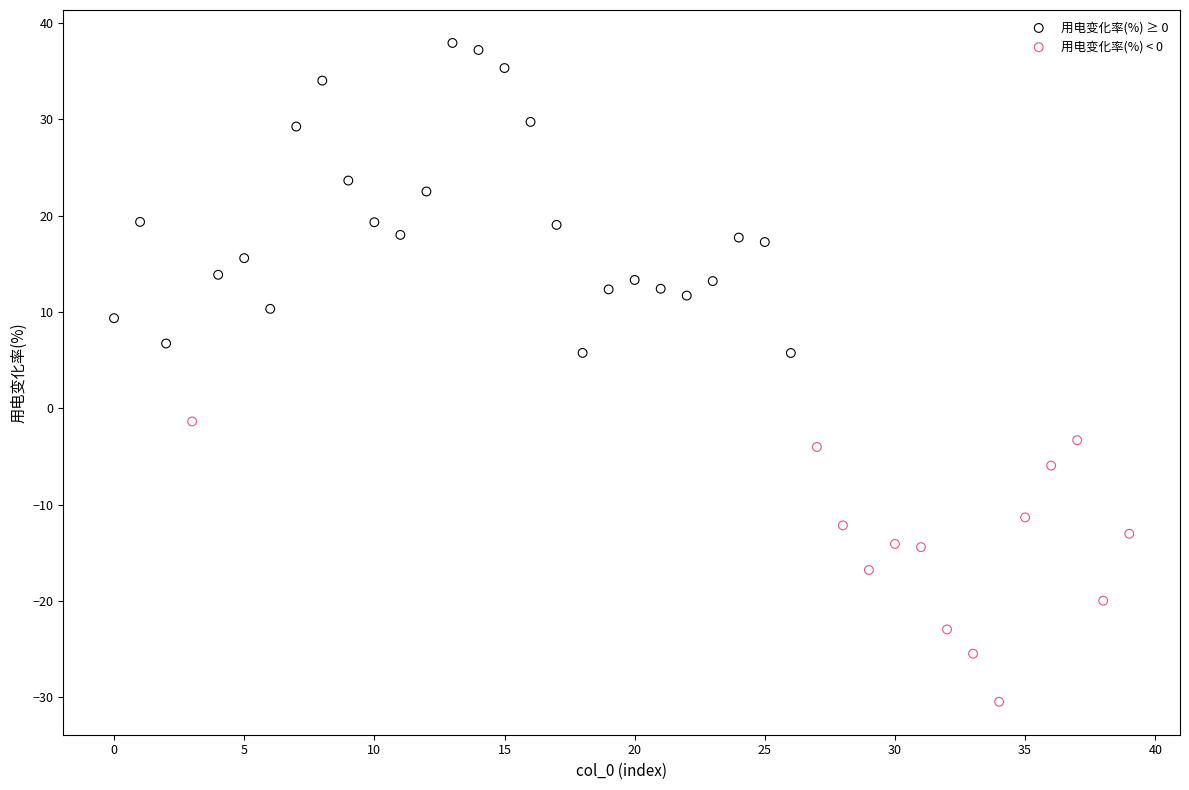

Which series contains the highest Y value?

用电变化率(%) ≥ 0